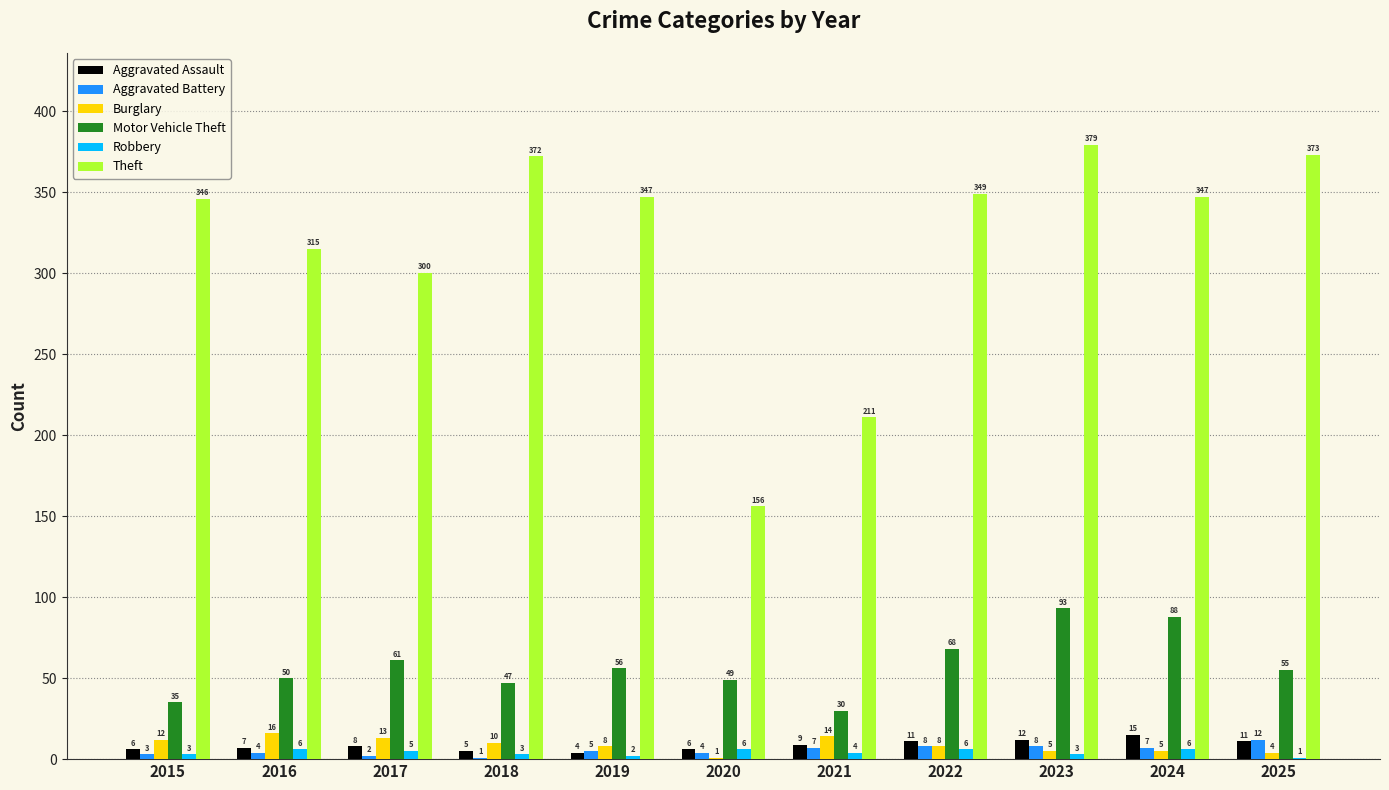

What value does the Motor Vehicle Theft series have at 2021, to the nearest 10?

30